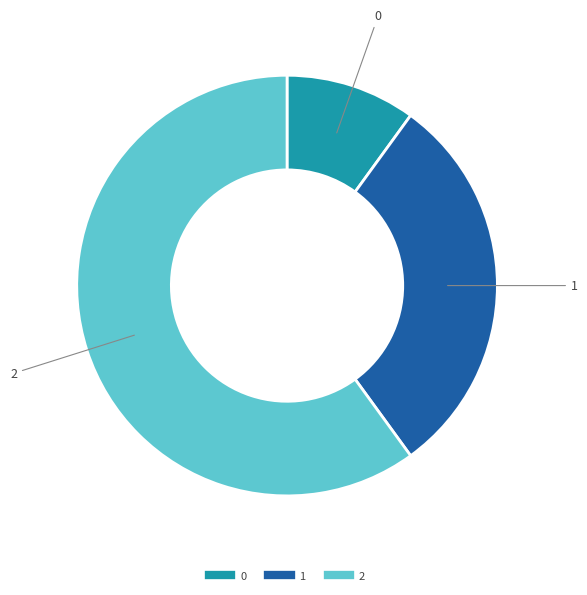

Is there any slice that represents more than half of the pie?

Yes